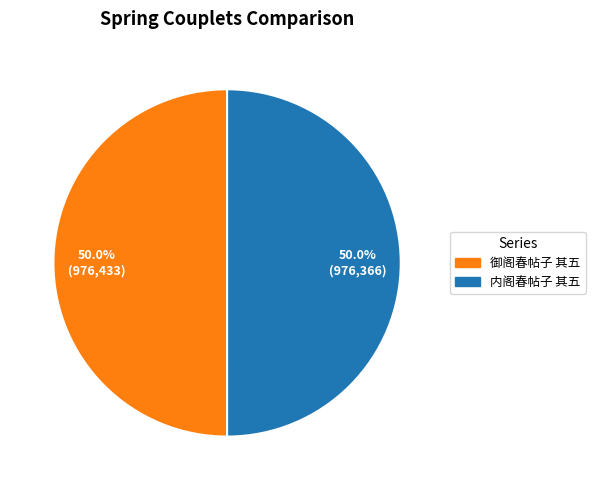

To the nearest percent, what percentage of the pie is 御阁春帖子 其五?

50%